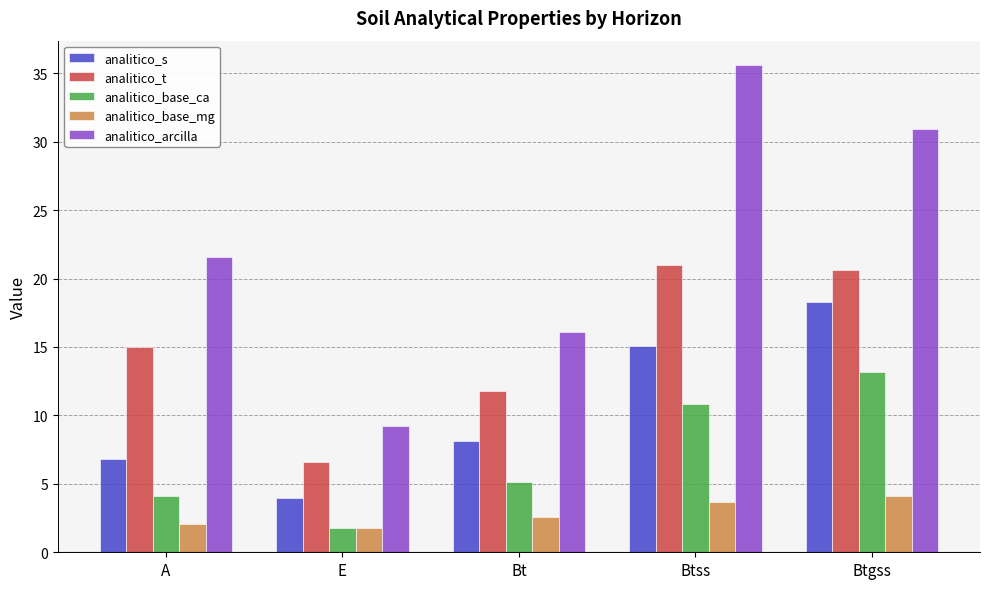

What is the label of the 2nd bar from the right?

Btss